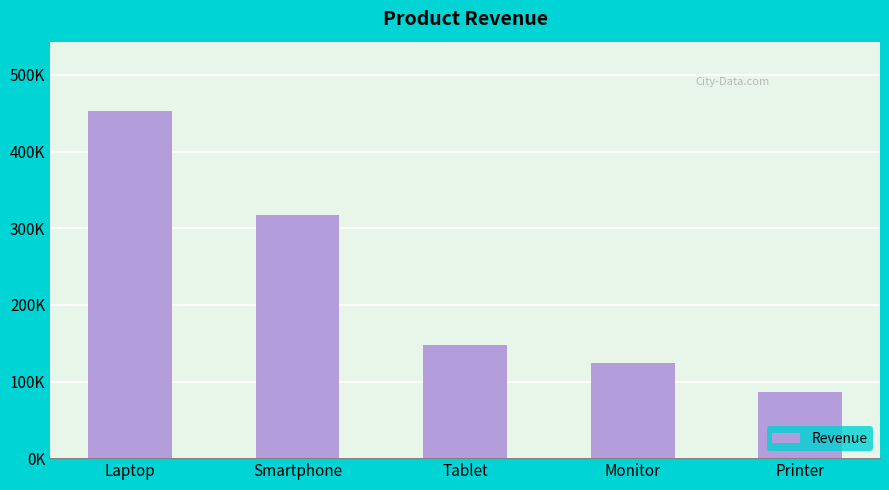

What is the sum of the values at Laptop and Printer?

539450